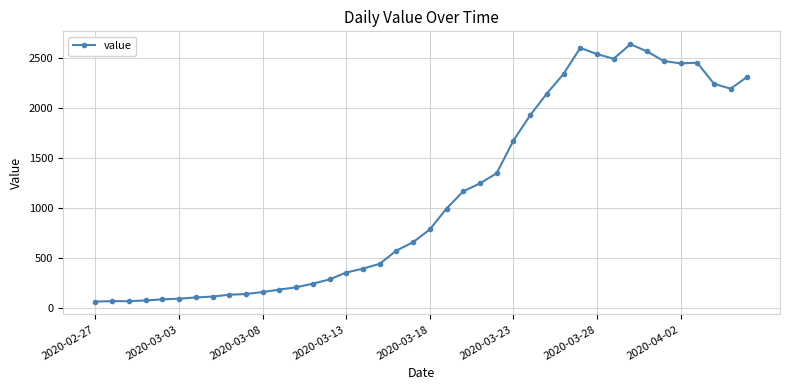

Does the chart have visible grid lines?

Yes